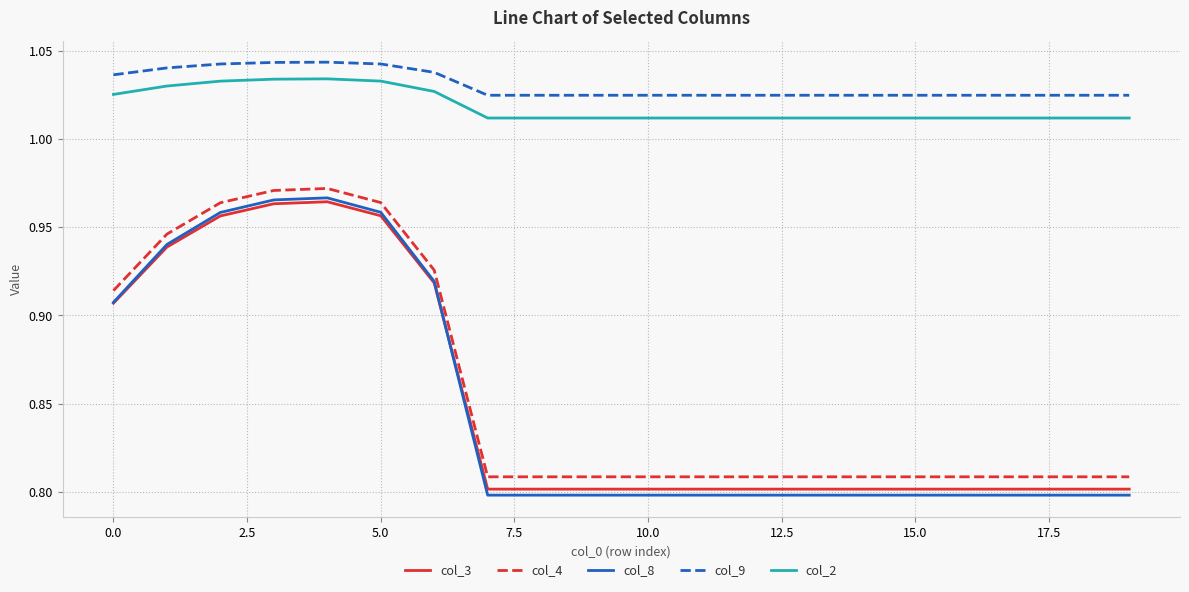

Which series has the largest range (max minus min)?

col_8